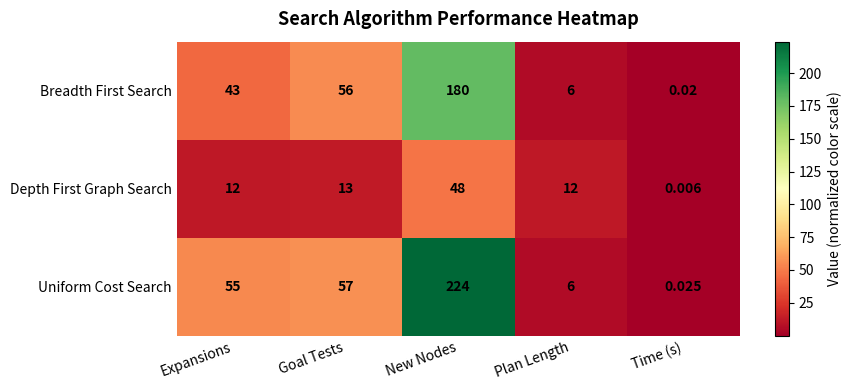

Which series has the largest total across all categories?

Uniform Cost Search